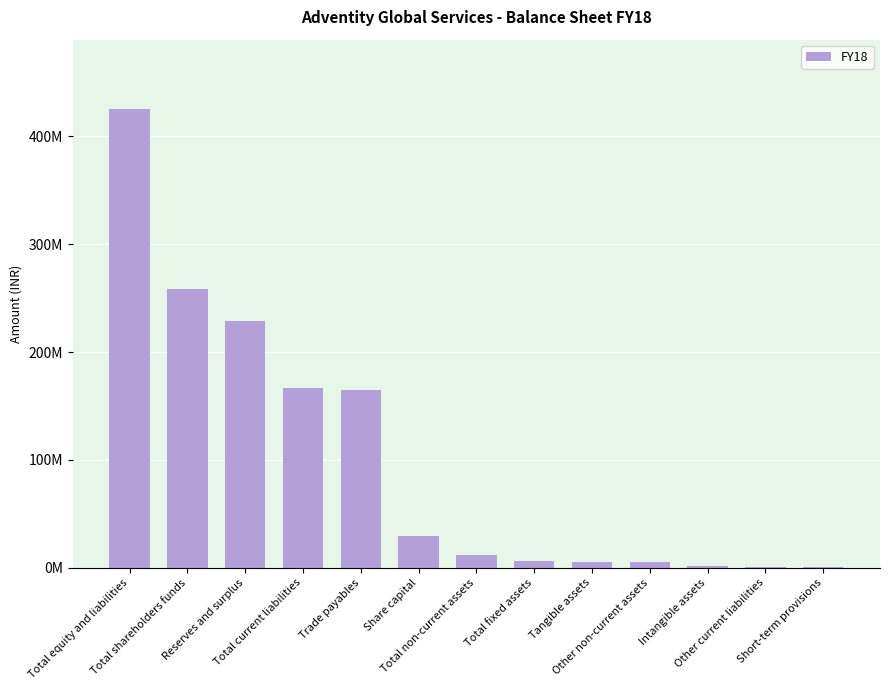

Reading left to right, what are all the values shown in this chart?

Total equity and liabilities=425778000	Total shareholders funds=258649000	Reserves and surplus=228943000	Total current liabilities=167129000	Trade payables=165186000	Share capital=29706000	Total non-current assets=11685000	Total fixed assets=6666000	Tangible assets=5265000	Other non-current assets=5019000	Intangible assets=1401000	Other current liabilities=1169000	Short-term provisions=774000